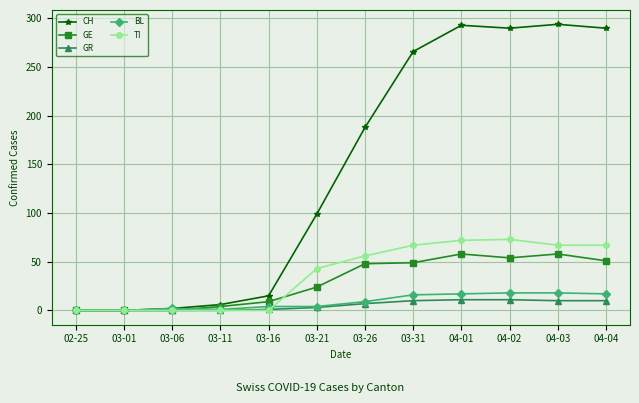

What is the maximum value for CH?

294